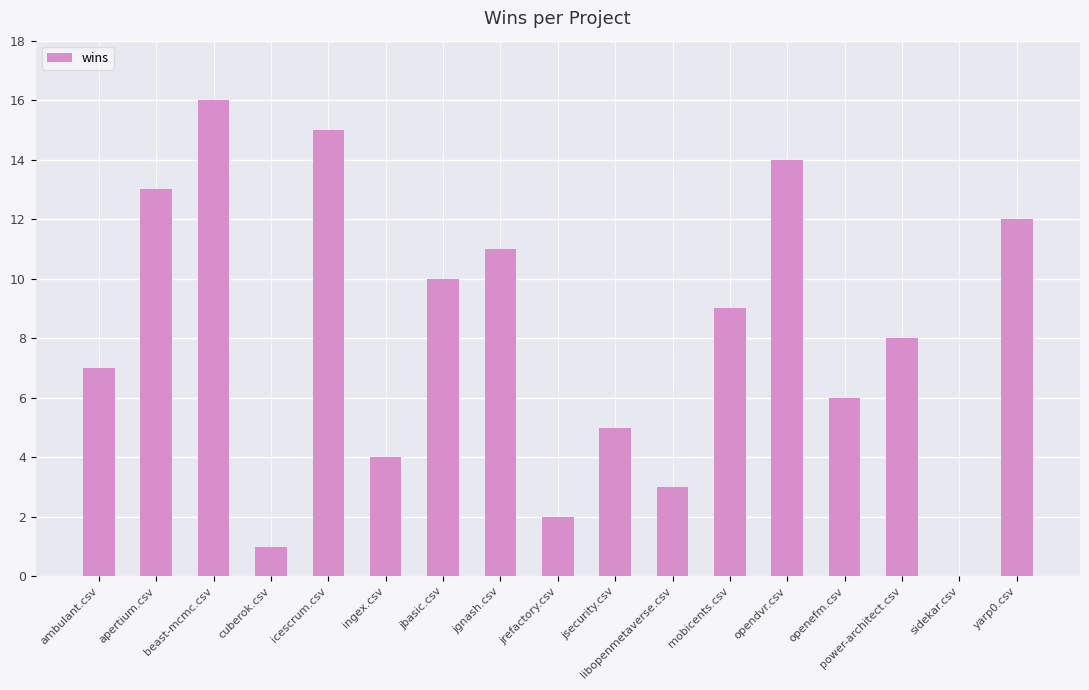

What is the greatest value displayed?

16